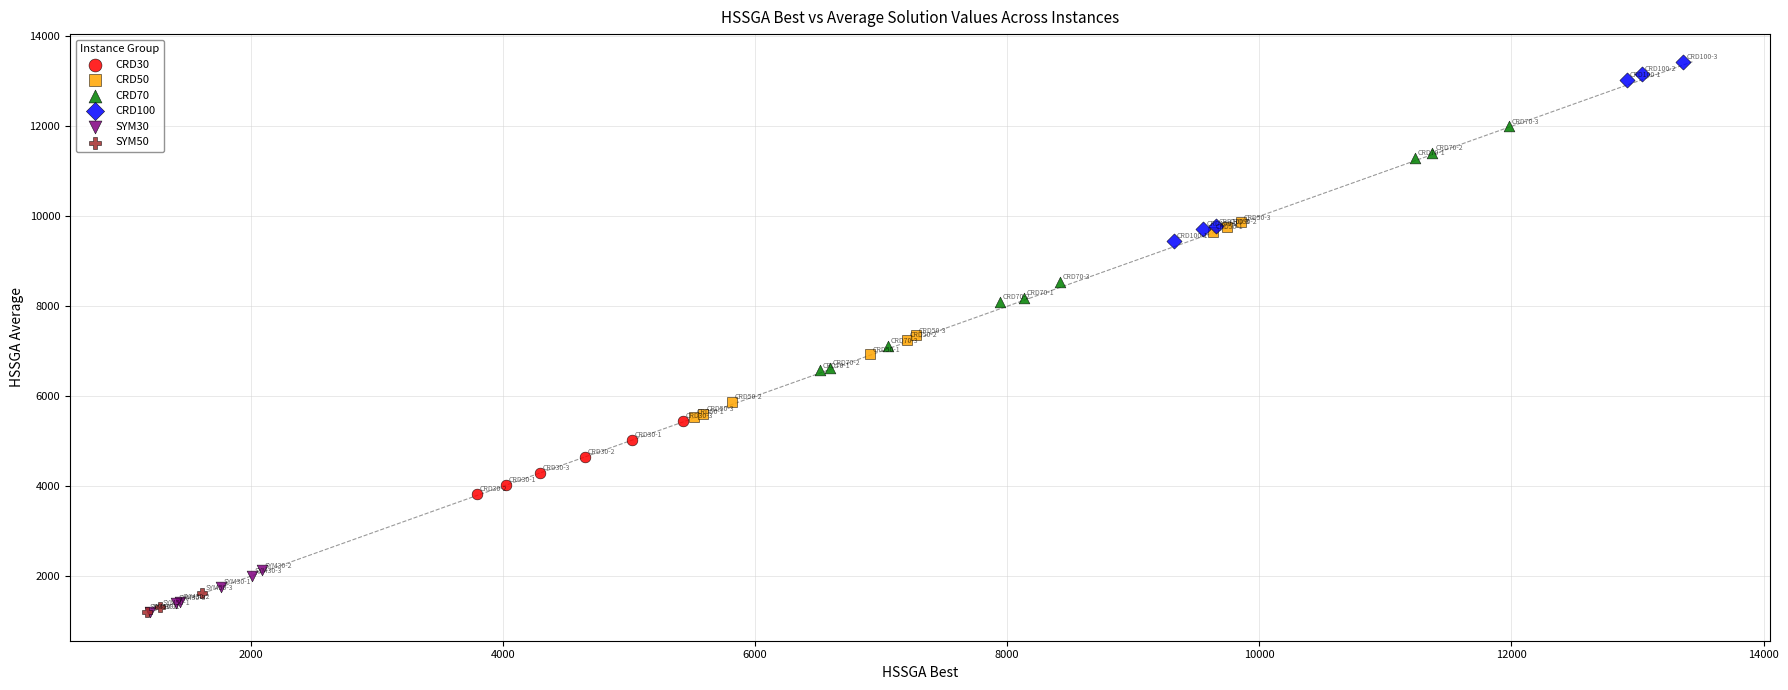

Which series has the widest spread of Y values?

CRD70